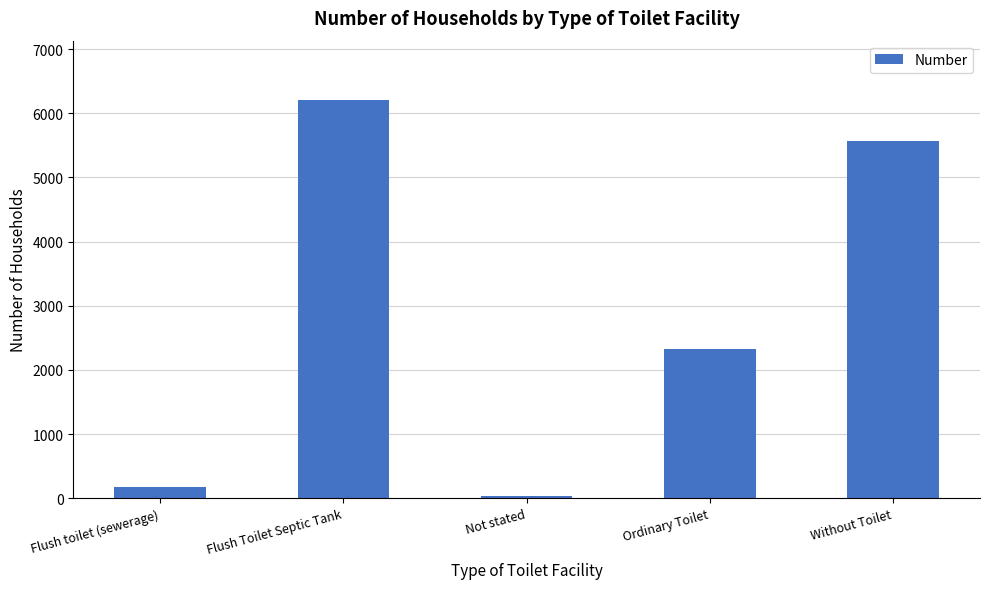

At which label is the value closest to 3118?

Ordinary Toilet